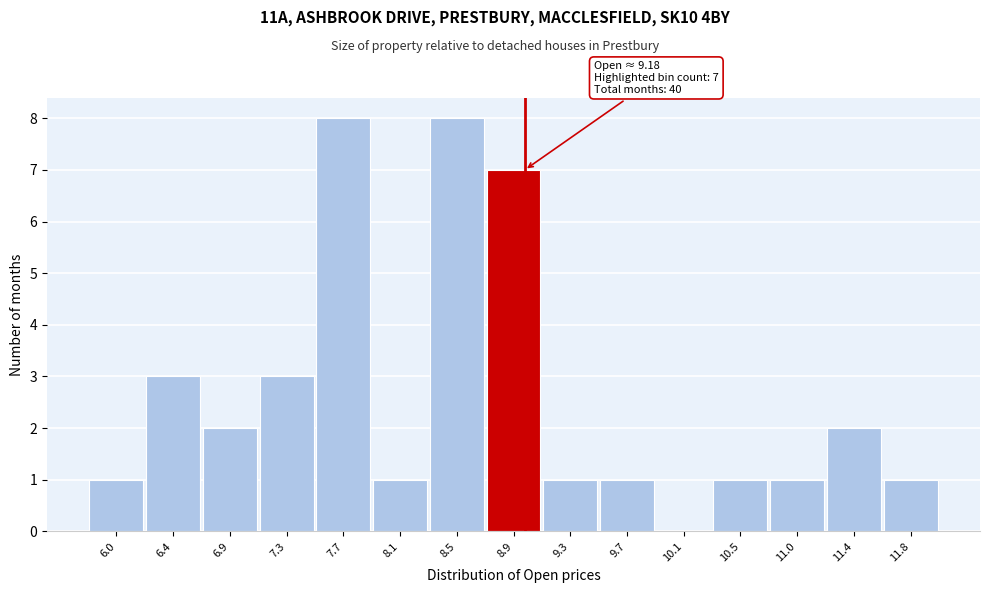

Reading left to right, what are all the values shown in this chart?

6.0=1	6.4=3	6.9=2	7.3=3	7.7=8	8.1=1	8.5=8	8.9=7	9.3=1	9.7=1	10.1=0	10.5=1	11.0=1	11.4=2	11.8=1